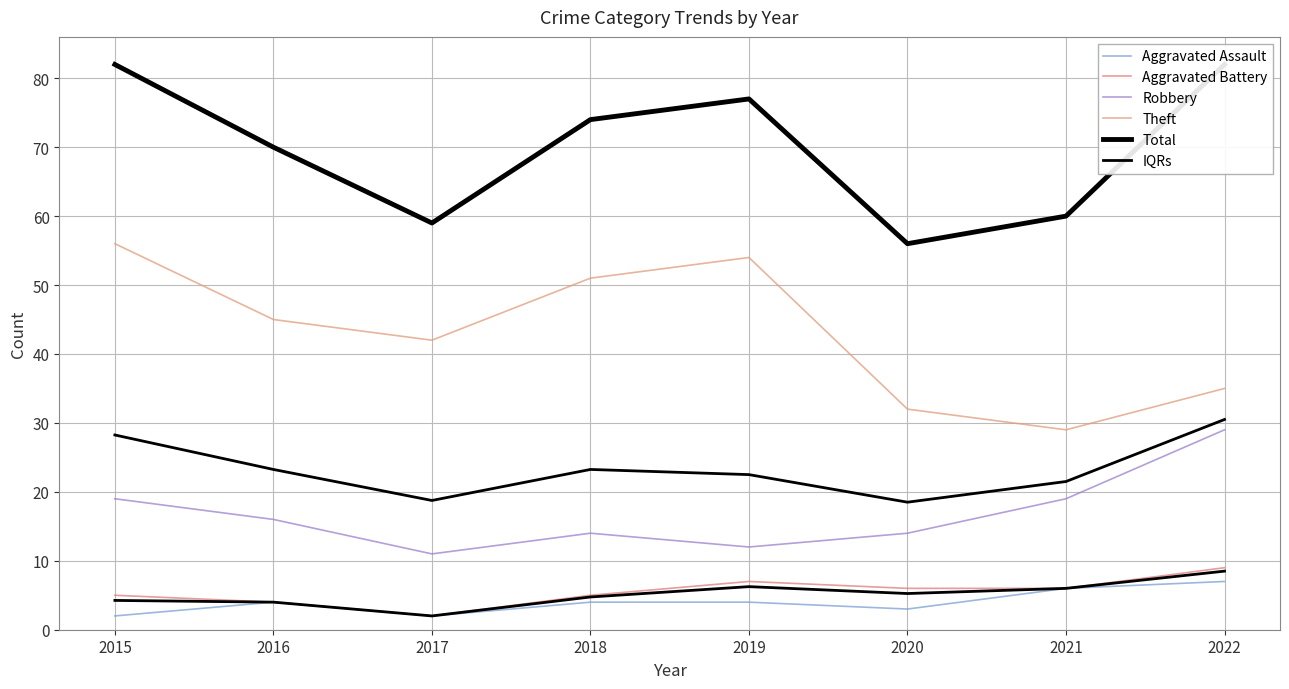

How many values in the Theft series exceed 45?

3